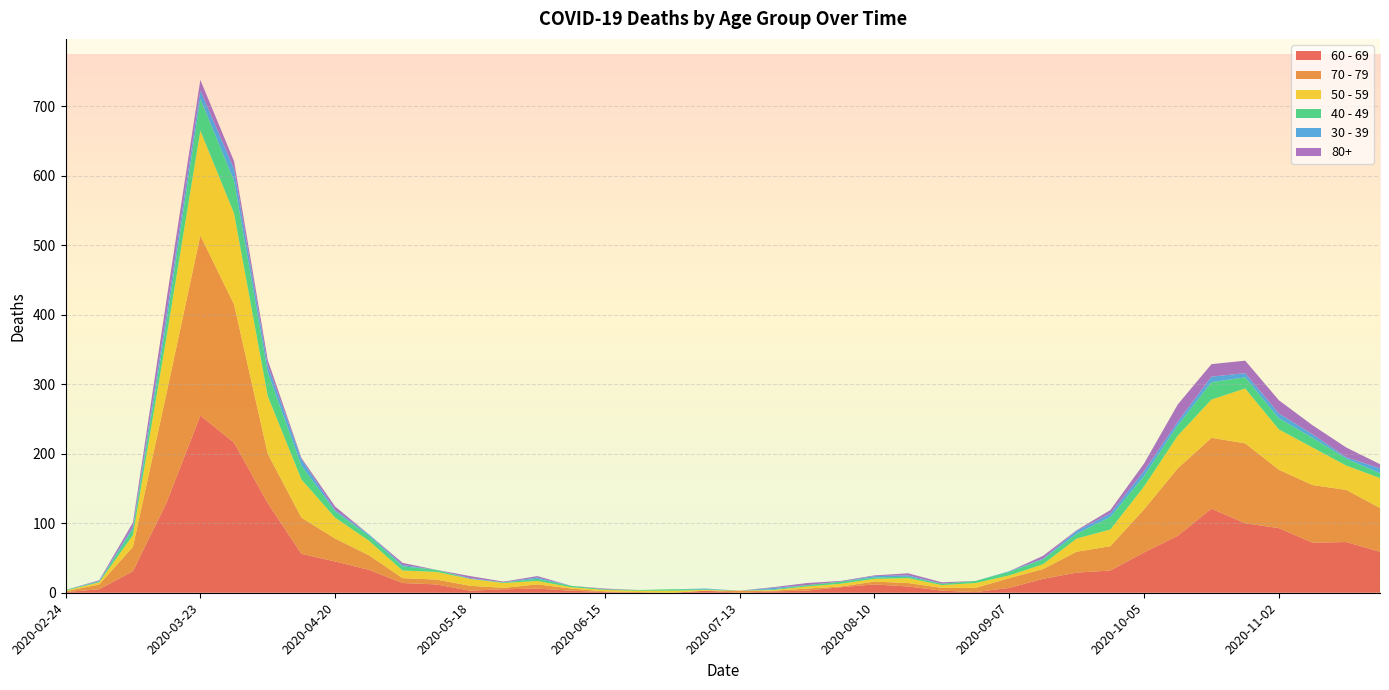

Reading left to right, extract all data points from this chart.

60 - 69: 1	5	31	130	255	216	129	56	45	33	14	12	3	5	6	3	1	0	0	3	0	2	3	8	12	9	3	1	7	20	29	32	58	82	121	100	93	72	73	59
70 - 79: 1	7	35	158	259	199	71	52	33	21	7	7	7	2	6	3	1	1	0	0	3	1	3	1	4	5	4	6	14	14	30	35	62	97	102	115	84	83	75	63
50 - 59: 1	3	17	81	151	131	83	55	30	21	11	11	10	7	5	2	2	2	3	1	0	1	3	4	4	7	4	7	4	7	19	24	33	47	55	79	58	54	35	43
40 - 49: 1	1	9	21	46	47	34	20	9	7	6	3	0	1	3	2	1	1	2	1	0	1	2	3	2	2	2	3	5	7	7	18	15	15	25	16	16	14	10	7
30 - 39: 0	1	3	12	12	17	10	9	2	2	2	0	1	0	2	0	0	0	0	1	0	2	0	0	2	2	0	0	1	1	4	5	7	5	8	6	7	5	2	7
80+: 0	1	6	21	15	11	8	2	5	0	3	0	3	1	2	0	1	0	0	0	0	1	3	1	1	3	2	0	0	4	1	5	11	25	18	18	19	13	14	6